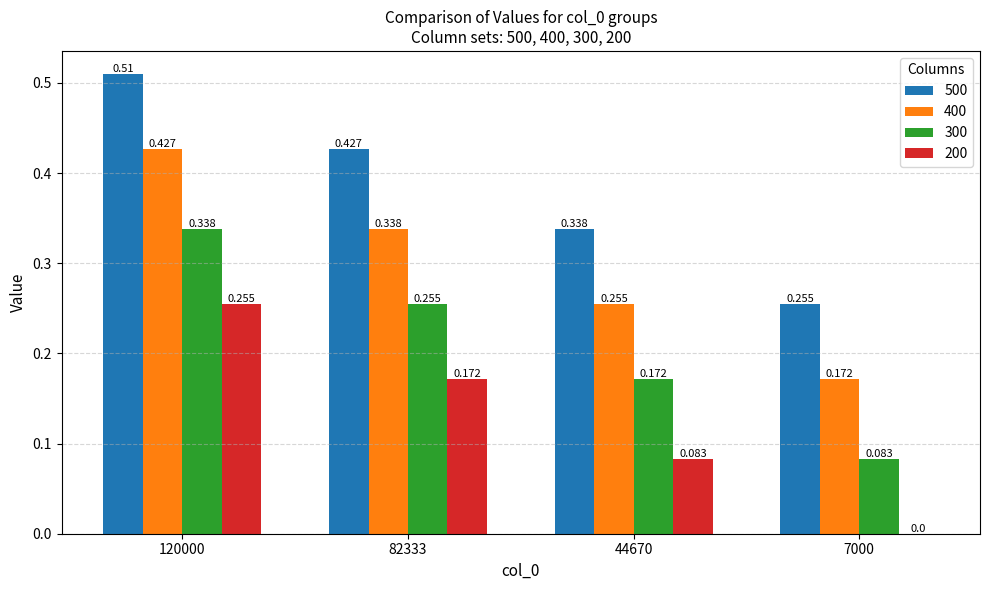

How many groups of bars are there?

4